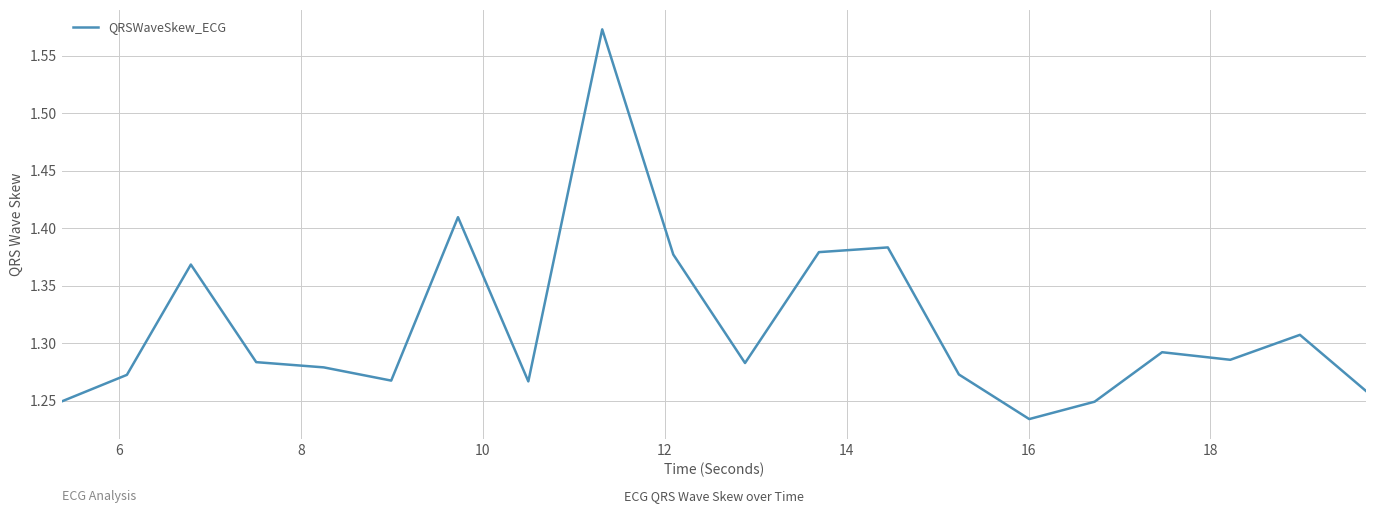

What is the difference between the maximum and minimum values?

0.3